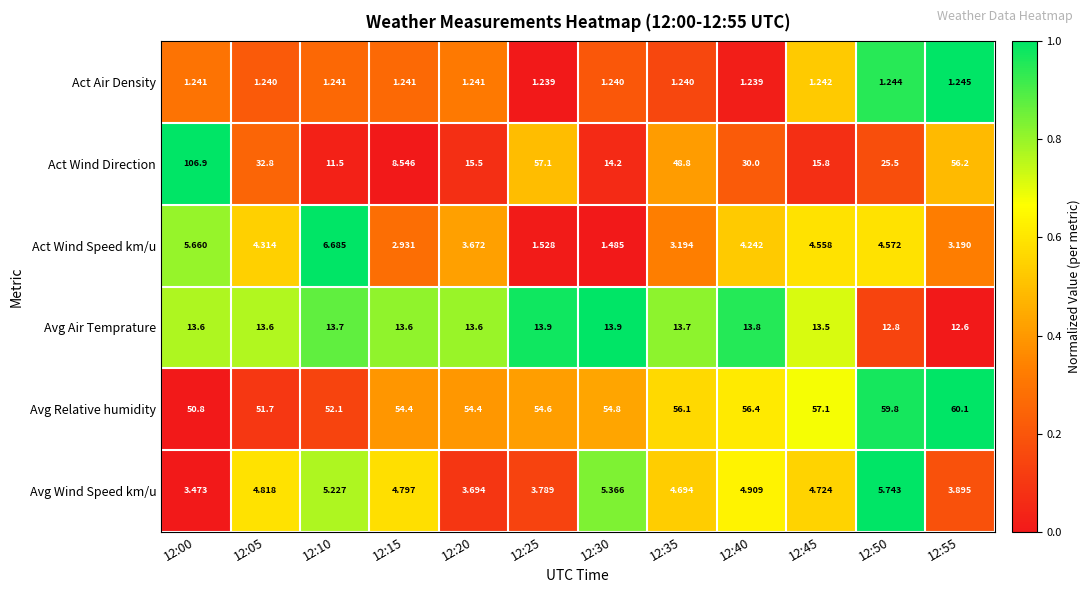

At which category is the sum across all series the highest?

12:00